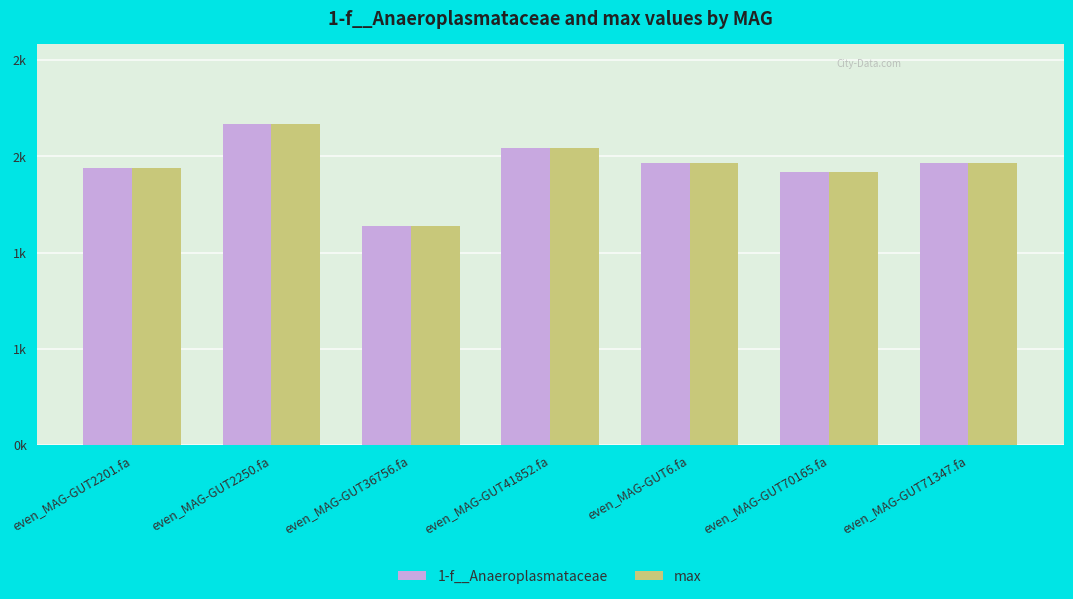

Does the chart contain stacked bars?

No